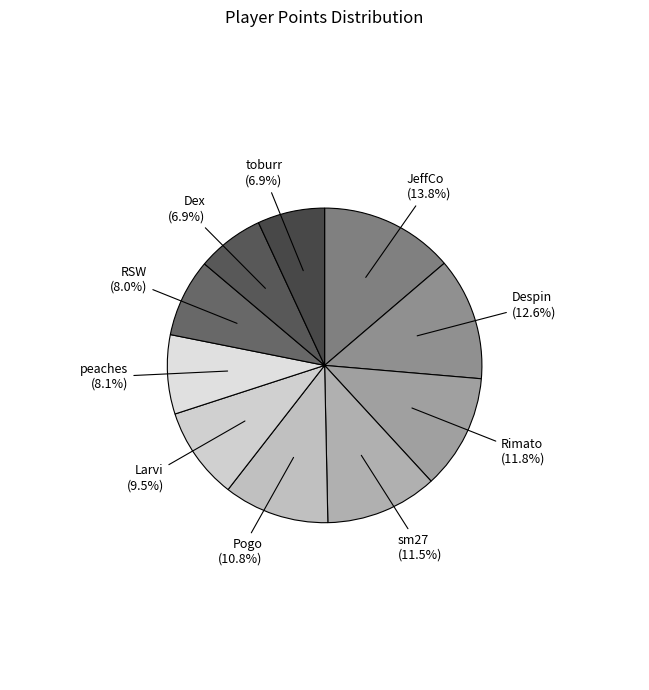

How many segments does this pie chart have?

10